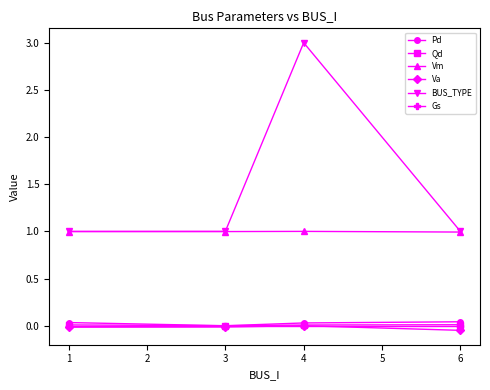

At which category is the sum across all series the highest?

4